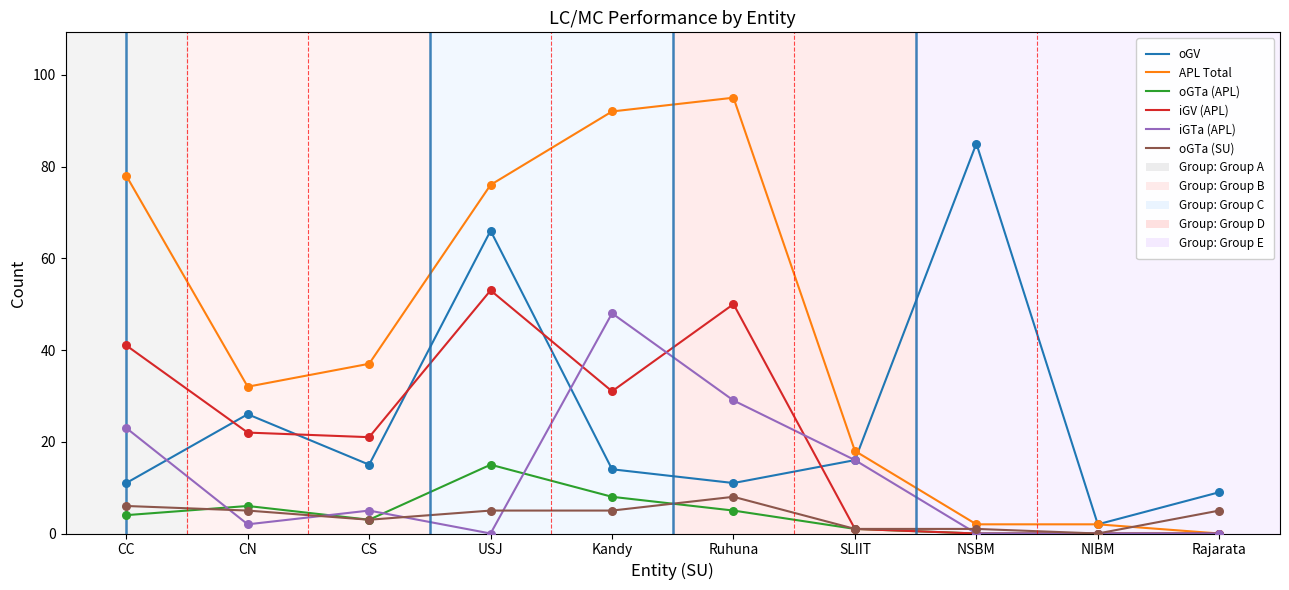

Is the value of oGTa (APL) at CC greater than the value of iGTa (APL) at CC?

No